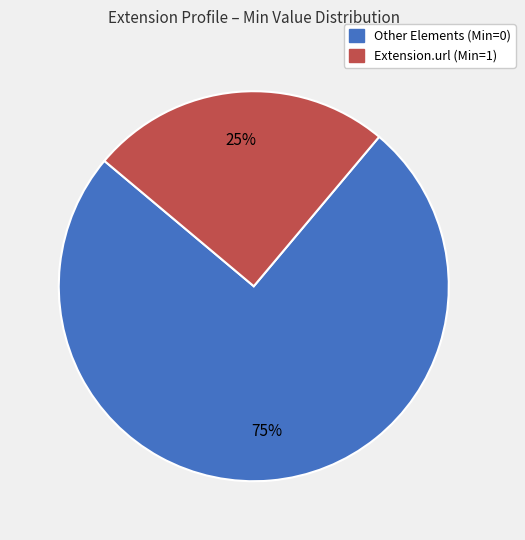

Is there a majority slice in this chart?

Yes